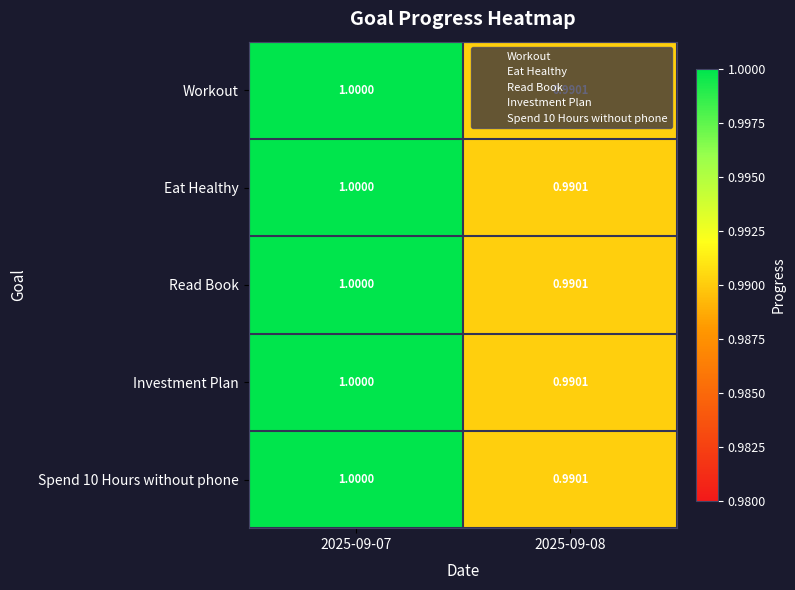

How many data points does each series have?

2